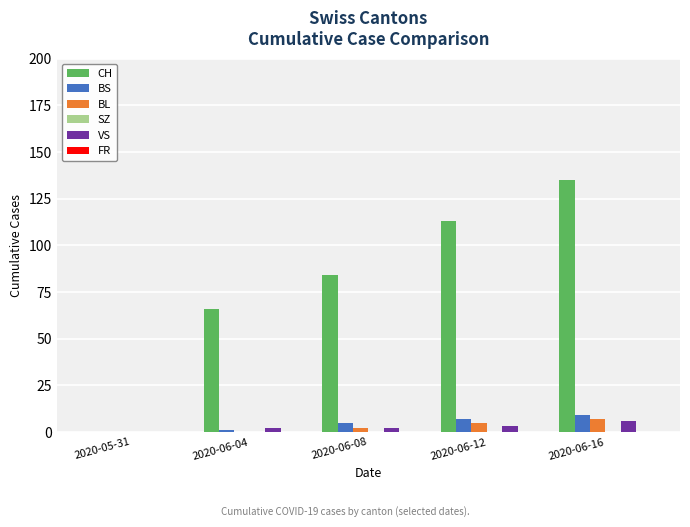

Reading right to left, extract all data points from this chart.

CH: 2020-06-16=135	2020-06-12=113	2020-06-08=84	2020-06-04=66	2020-05-31=0
BS: 2020-06-16=9	2020-06-12=7	2020-06-08=5	2020-06-04=1	2020-05-31=0
BL: 2020-06-16=7	2020-06-12=5	2020-06-08=2	2020-06-04=0	2020-05-31=0
VS: 2020-06-16=6	2020-06-12=3	2020-06-08=2	2020-06-04=2	2020-05-31=0